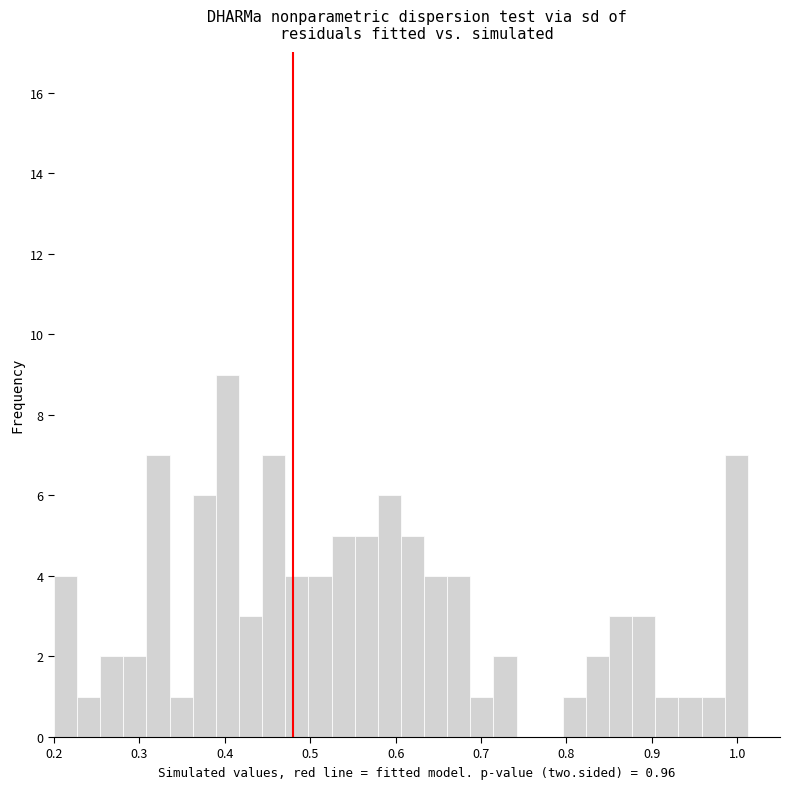

Read against the x-axis, roughly where is the centre of the tallest bar?

0.40